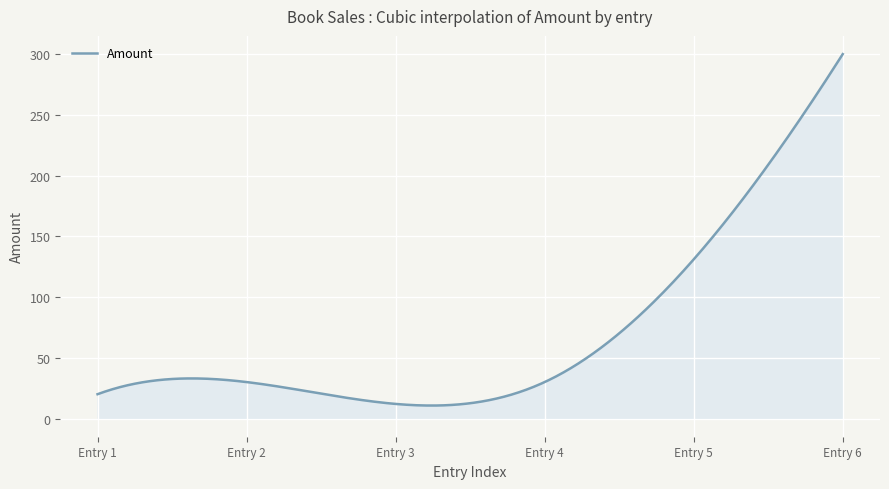

How many lines are shown in the chart?

1